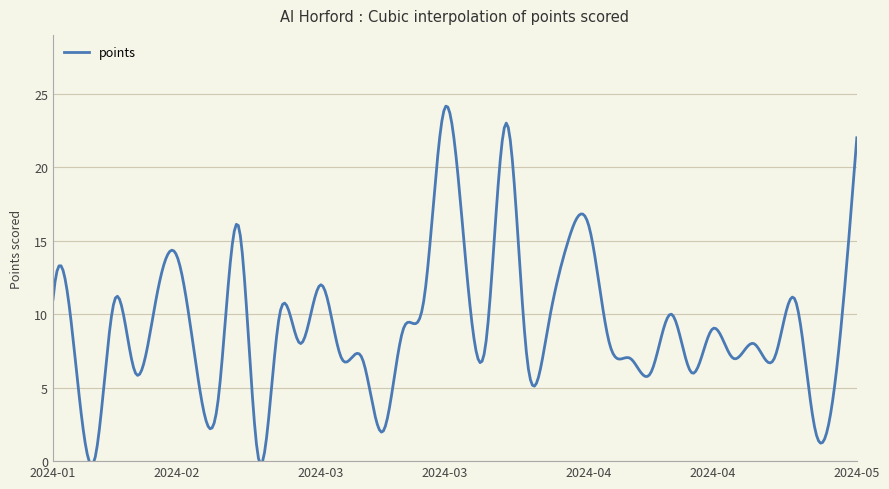

What is the greatest value displayed?

24.2